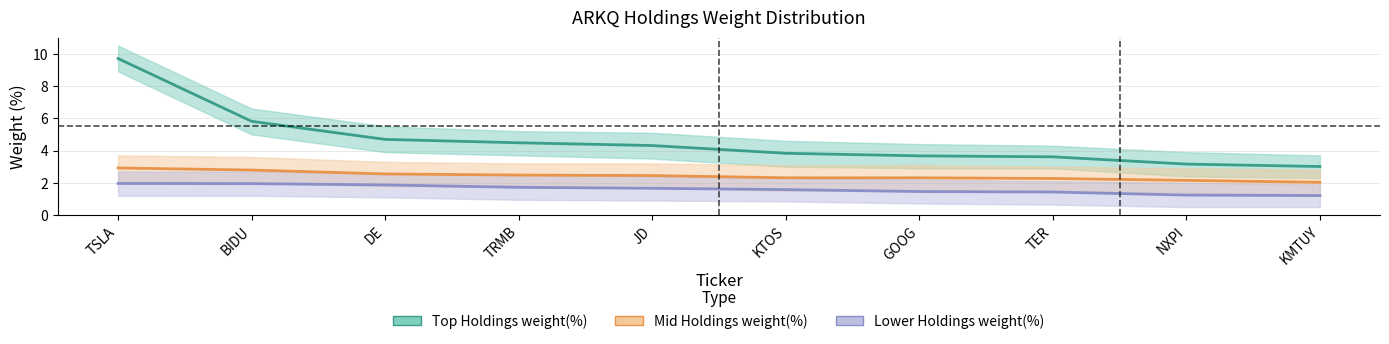

True or false: Lower Holdings weight(%) has a value of 3.0 at TRMB.

False